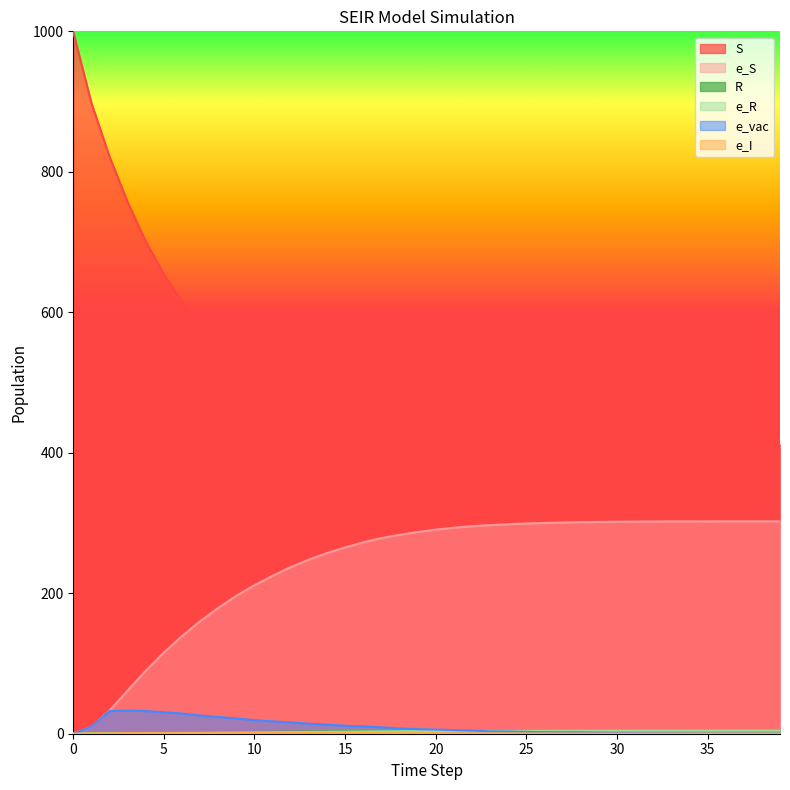

Reading left to right, list all the values displayed in this chart.

S: 0=999.0	1=898.0	2=821.4	3=756.8	4=700.8	5=654.1	6=615.1	7=582.6	8=555.1	9=531.1	10=511.6	11=494.9	12=480.0	13=467.6	14=457.1	15=448.3	16=440.6	17=434.3	18=429.5	19=425.6	20=422.4	21=419.7	22=417.7	23=416.4	24=415.2	25=414.3	26=413.6	27=413.1	28=412.6	29=412.4	30=412.1	31=412.0	32=411.9	33=411.8	34=411.7	35=411.7	36=411.7	37=411.7	38=411.7	39=411.7
e_S: 0=0.0	1=9.7	2=32.9	3=61.6	4=89.7	5=115.6	6=139.1	7=160.1	8=179.1	9=196.5	10=211.4	11=224.9	12=237.3	13=247.9	14=257.2	15=265.2	16=272.5	17=278.5	18=283.2	19=287.2	20=290.5	21=293.3	22=295.5	23=297.0	24=298.3	25=299.3	26=300.1	27=300.7	28=301.2	29=301.6	30=301.8	31=302.0	32=302.2	33=302.3	34=302.3	35=302.3	36=302.3	37=302.4	38=302.4	39=302.4
R: 0=0.0	1=0.3	2=0.4	3=0.6	4=0.8	5=1.1	6=1.4	7=1.6	8=1.9	9=2.2	10=2.5	11=2.8	12=3.0	13=3.3	14=3.5	15=3.7	16=3.9	17=4.0	18=4.2	19=4.3	20=4.4	21=4.5	22=4.5	23=4.6	24=4.6	25=4.7	26=4.7	27=4.7	28=4.8	29=4.8	30=4.8	31=4.8	32=4.8	33=4.8	34=4.8	35=4.8	36=4.8	37=4.8	38=4.8	39=4.8
e_R: 0=0.0	1=0.4	2=0.5	3=0.5	4=0.6	5=0.7	6=0.8	7=1.0	8=1.2	9=1.5	10=1.7	11=2.0	12=2.2	13=2.5	14=2.7	15=2.9	16=3.2	17=3.4	18=3.5	19=3.7	20=3.8	21=4.0	22=4.1	23=4.2	24=4.3	25=4.3	26=4.4	27=4.5	28=4.5	29=4.5	30=4.6	31=4.6	32=4.6	33=4.6	34=4.6	35=4.6	36=4.6	37=4.6	38=4.6	39=4.6
e_vac: 0=0.0	1=9.7	2=32.2	3=33.0	4=32.3	5=30.6	6=28.7	7=26.0	8=23.8	9=21.7	10=19.4	11=17.5	12=16.1	13=14.2	14=12.8	15=11.4	16=10.4	17=9.2	18=7.5	19=6.5	20=5.9	21=5.2	22=4.5	23=3.4	24=3.1	25=2.6	26=2.1	27=1.9	28=1.9	29=1.3	30=1.1	31=0.9	32=0.7	33=0.6	34=0.3	35=0.2	36=0.2	37=0.3	38=0.0	39=0.0
e_I: 0=0.0	1=0.4	2=0.5	3=0.9	4=1.0	5=1.1	6=1.3	7=1.5	8=1.5	9=1.6	10=1.6	11=1.6	12=1.6	13=1.5	14=1.5	15=1.4	16=1.2	17=1.2	18=1.2	19=1.1	20=0.9	21=0.7	22=0.7	23=0.6	24=0.6	25=0.5	26=0.4	27=0.3	28=0.3	29=0.2	30=0.2	31=0.2	32=0.2	33=0.1	34=0.1	35=0.1	36=0.1	37=0.1	38=0.0	39=0.0